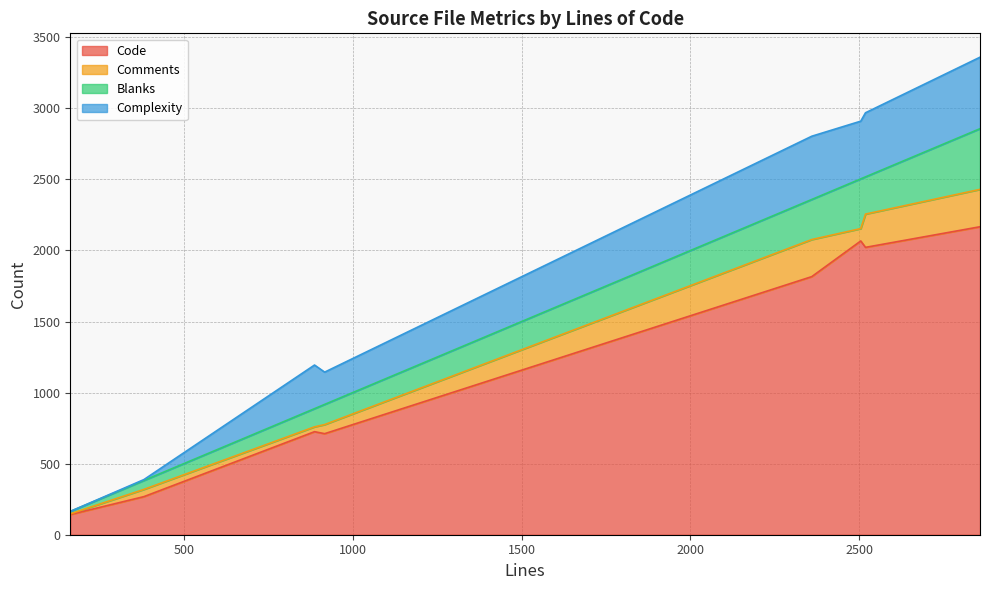

What is the lowest value of the Code series?

142